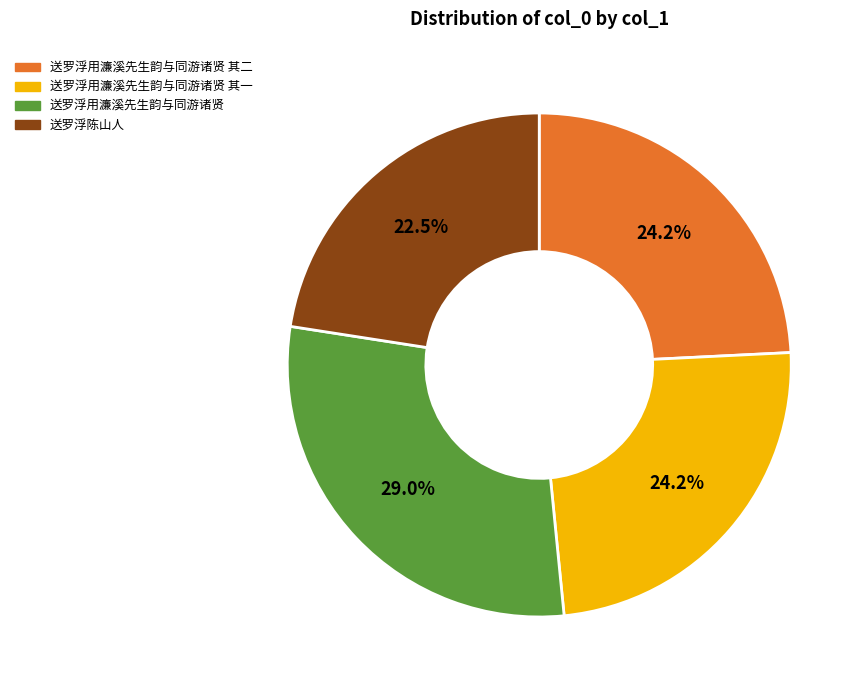

To the nearest percent, what is the average slice percentage?

25%